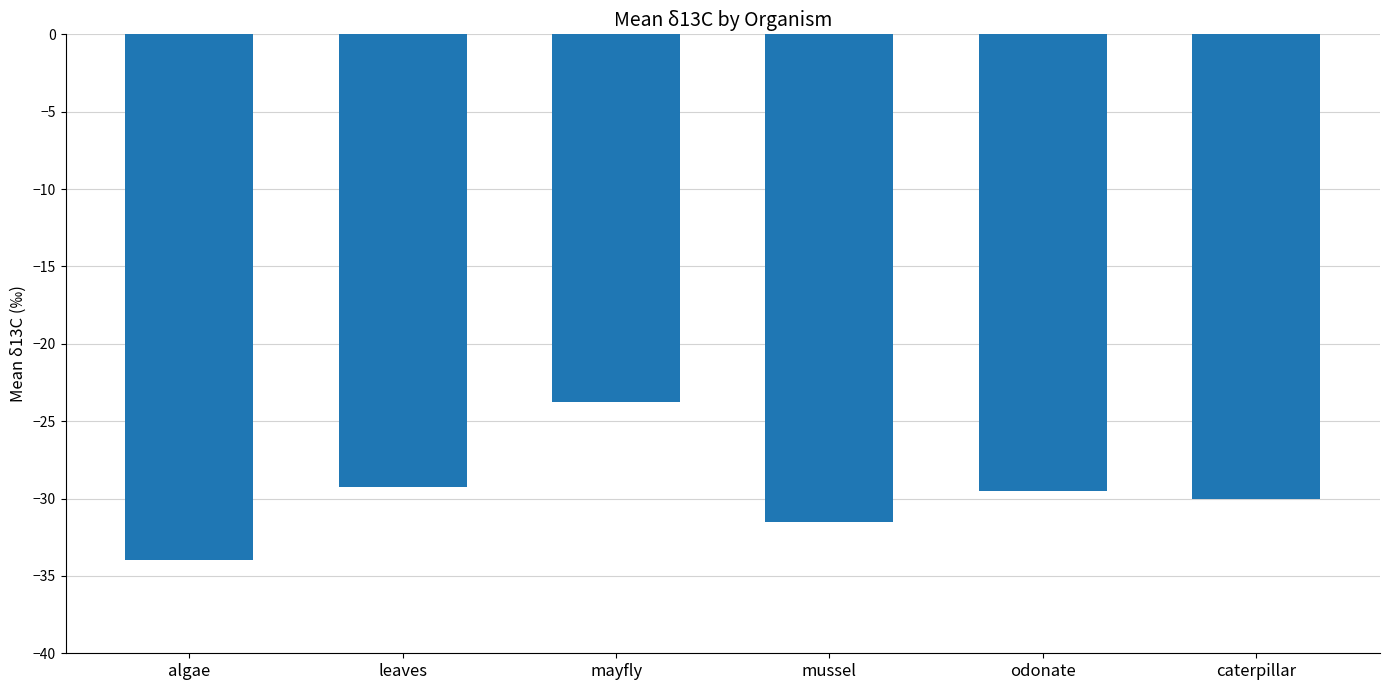

Reading left to right, list all the values displayed in this chart.

algae=-34.0	leaves=-29.3	mayfly=-23.7	mussel=-31.5	odonate=-29.5	caterpillar=-30.0